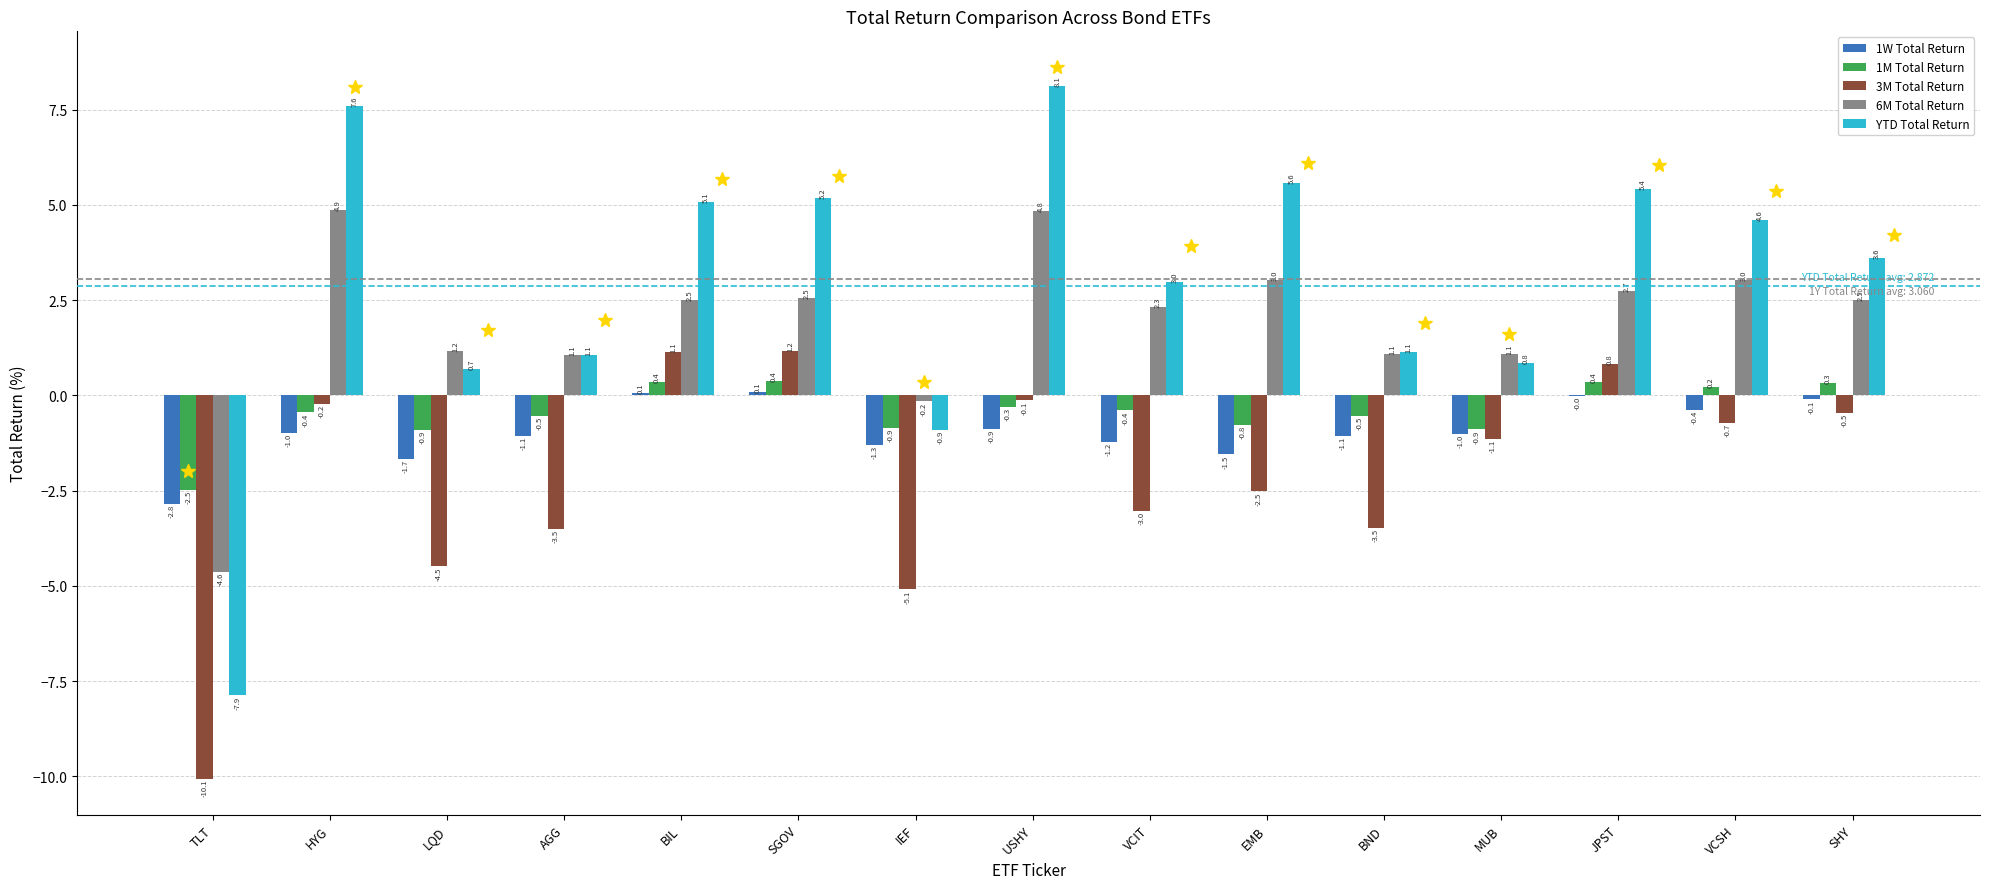

What is the sum of the 3M Total Return values at IEF and USHY?

-5.2